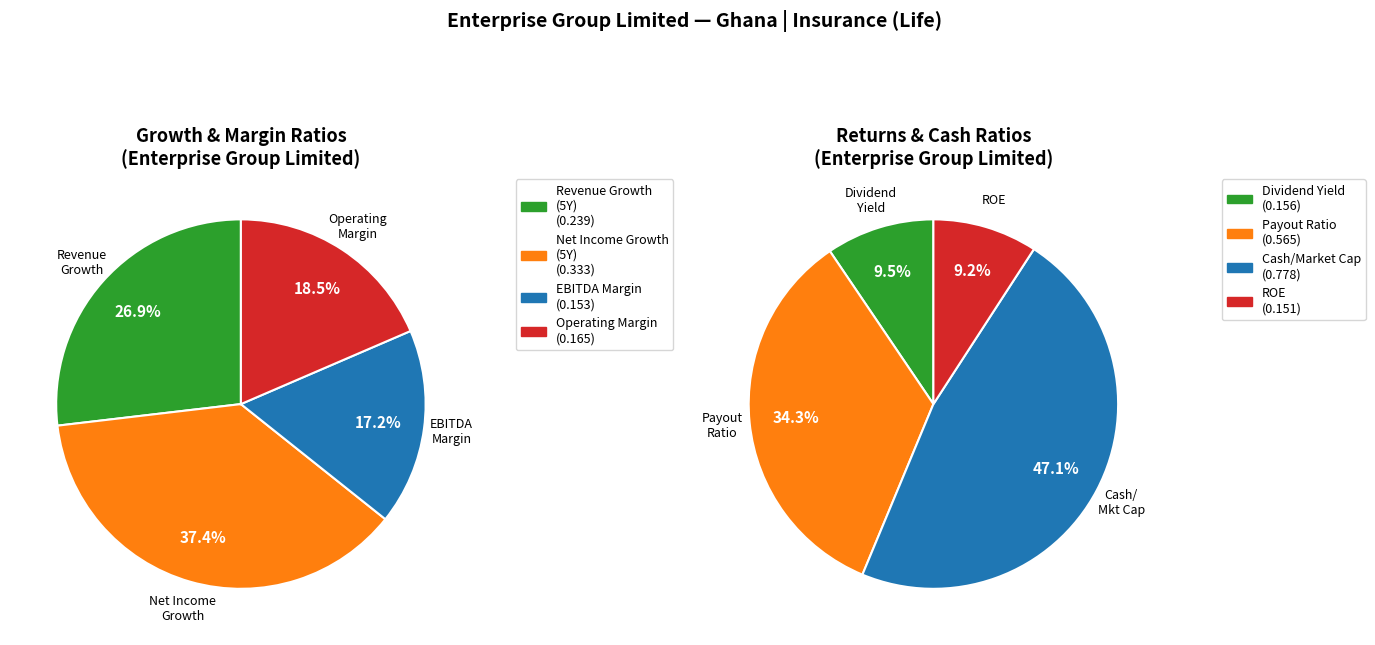

To the nearest percent, what is the difference between the largest and smallest slice percentages?

20%